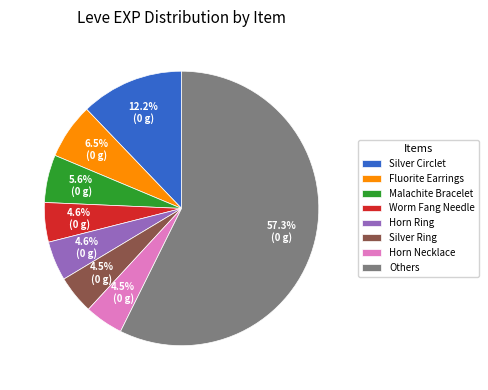

The Horn Ring slice represents 18% of the pie. True or false?

False